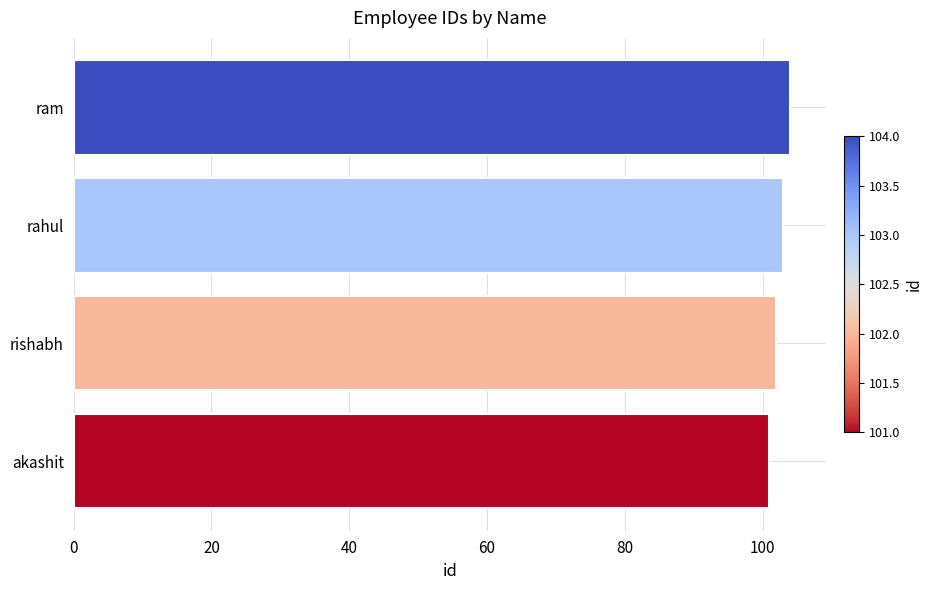

Are the bars horizontal?

Yes